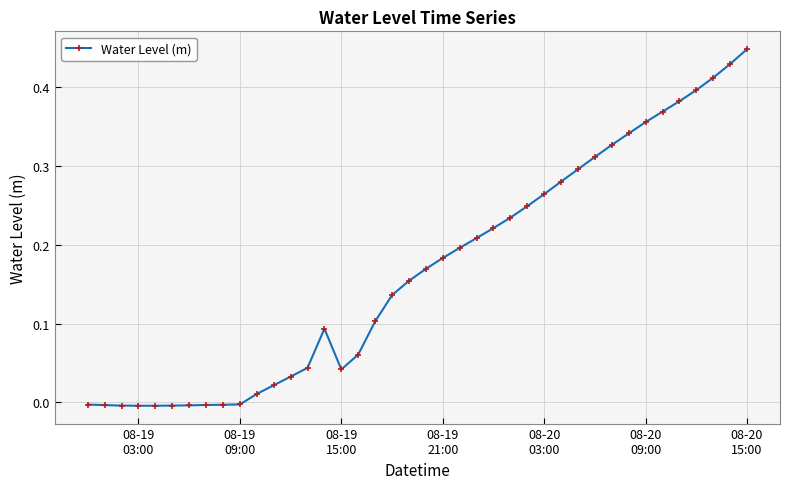

What is the difference between the maximum and minimum values?

0.5